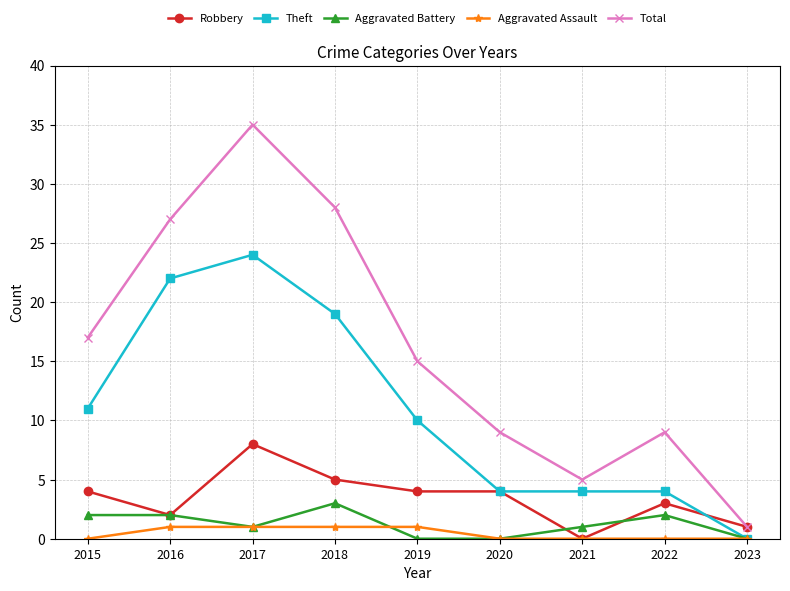

What is the highest value of the Total series?

35